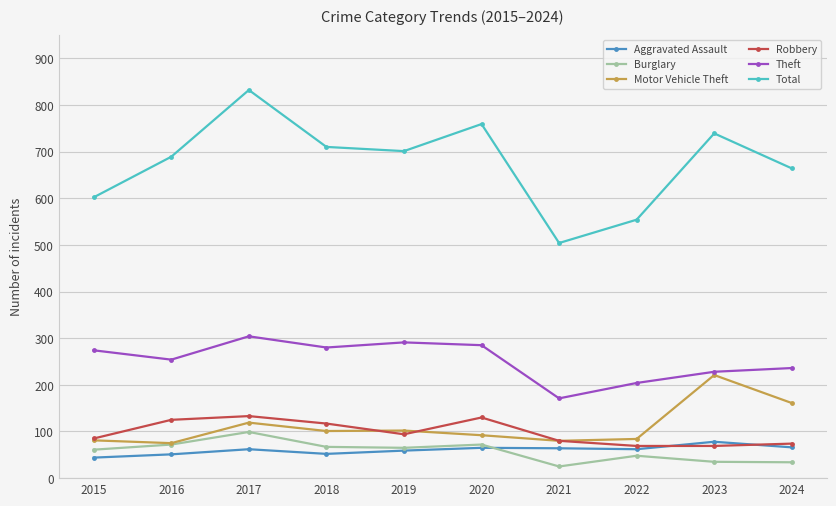

What is the sum of all Robbery values?

976